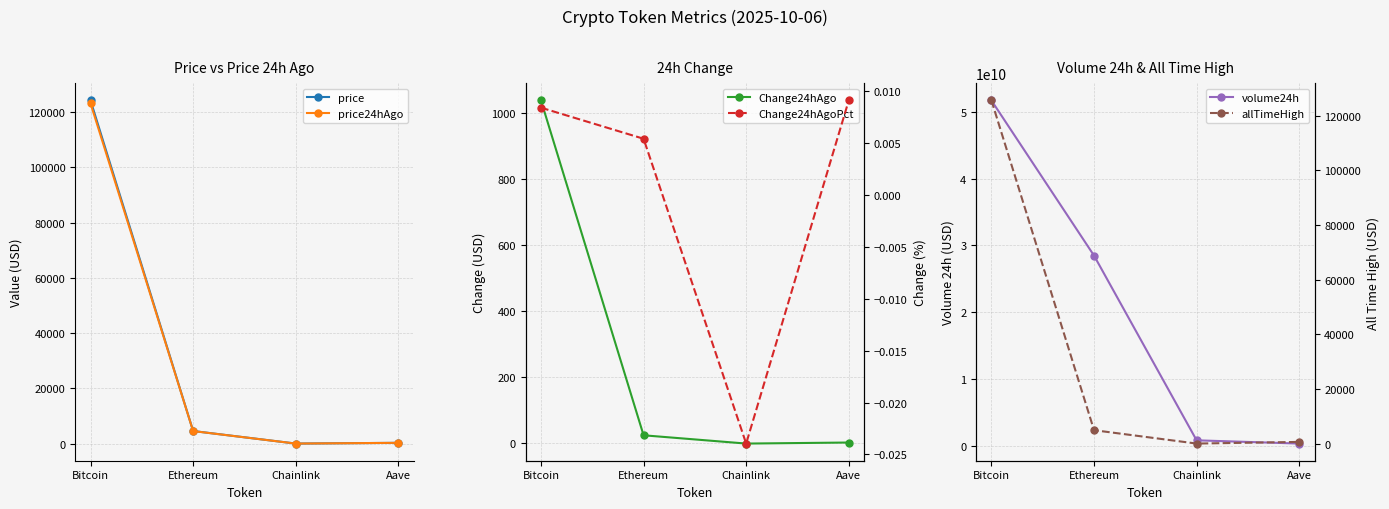

Between Ethereum and Aave, which series saw the biggest shift?

volume24h